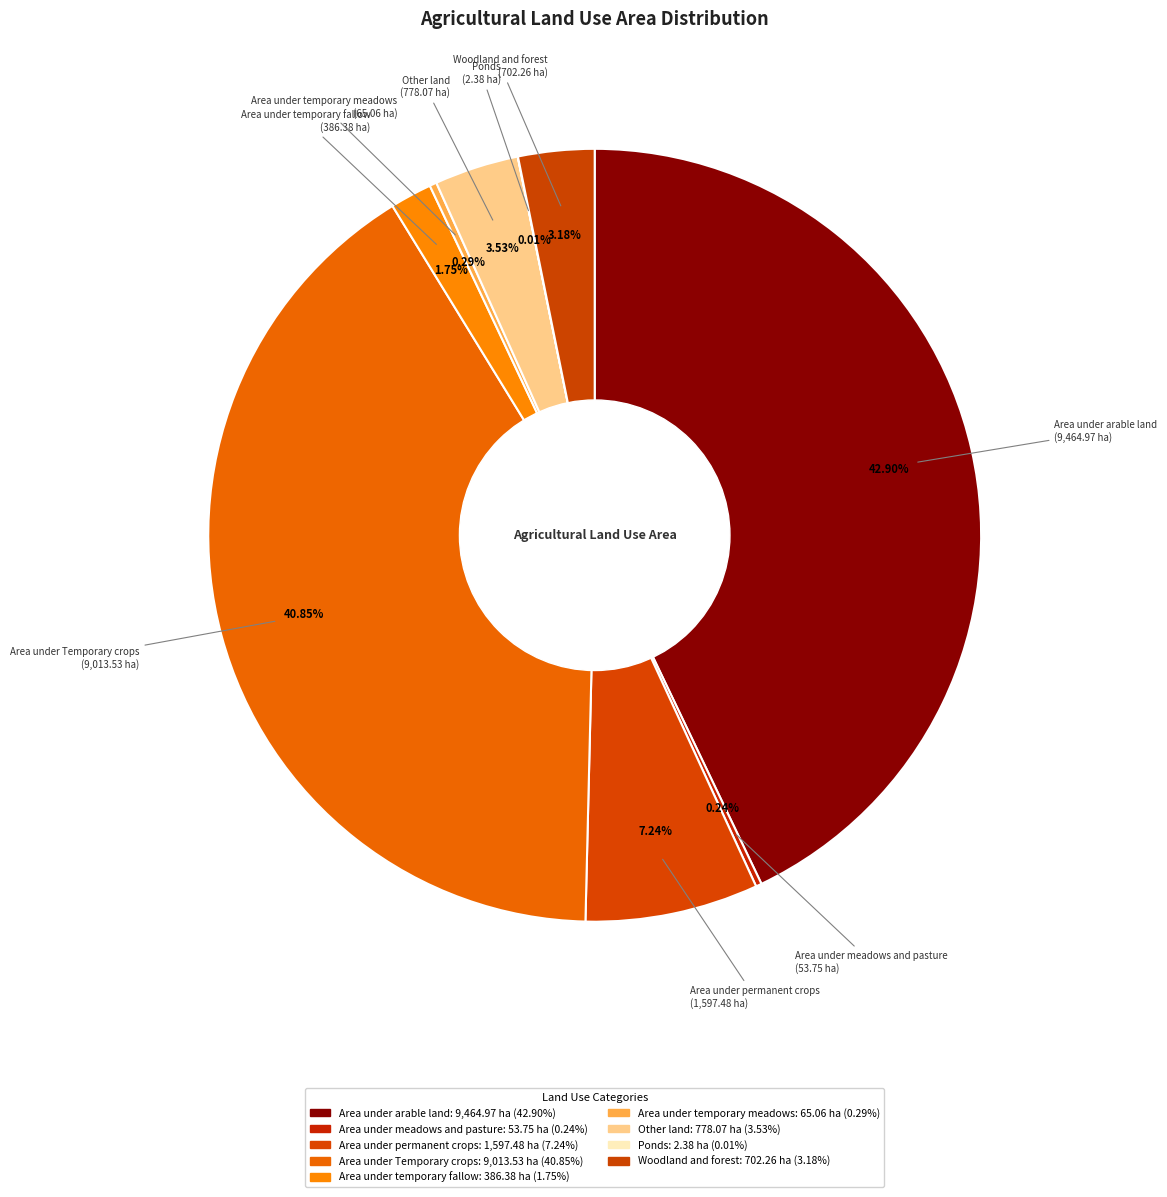

Combined, do Area under meadows and pasture and Woodland and forest account for over 50%?

No